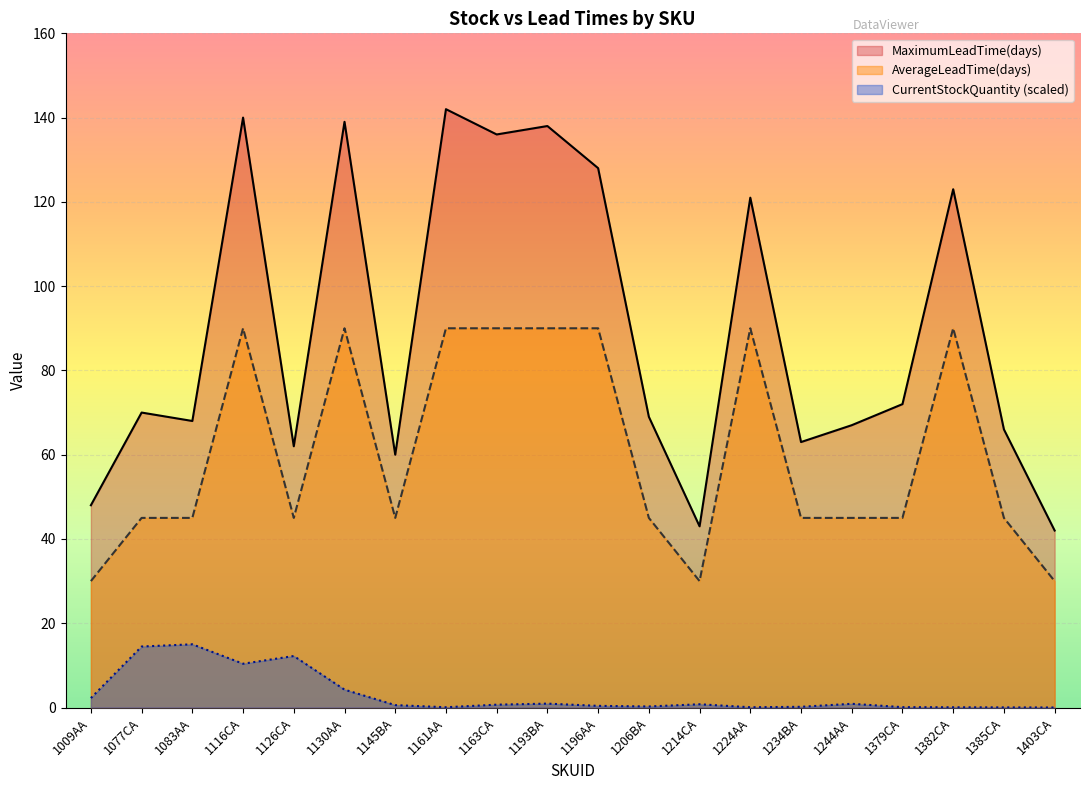

Where is the first local minimum for MaximumLeadTime(days)?

1083AA